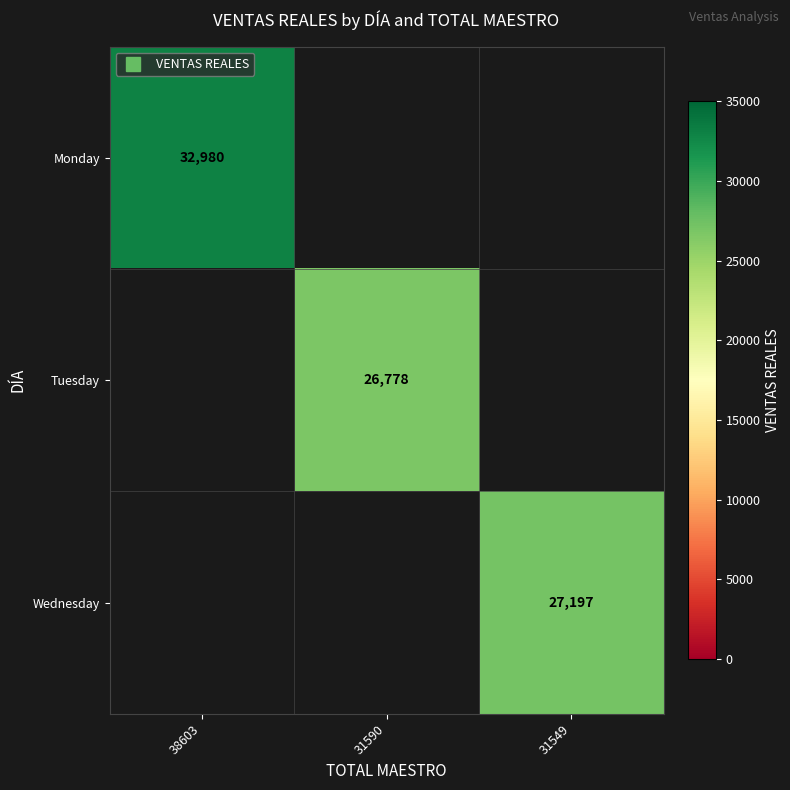

How many distinct data groups are displayed?

3